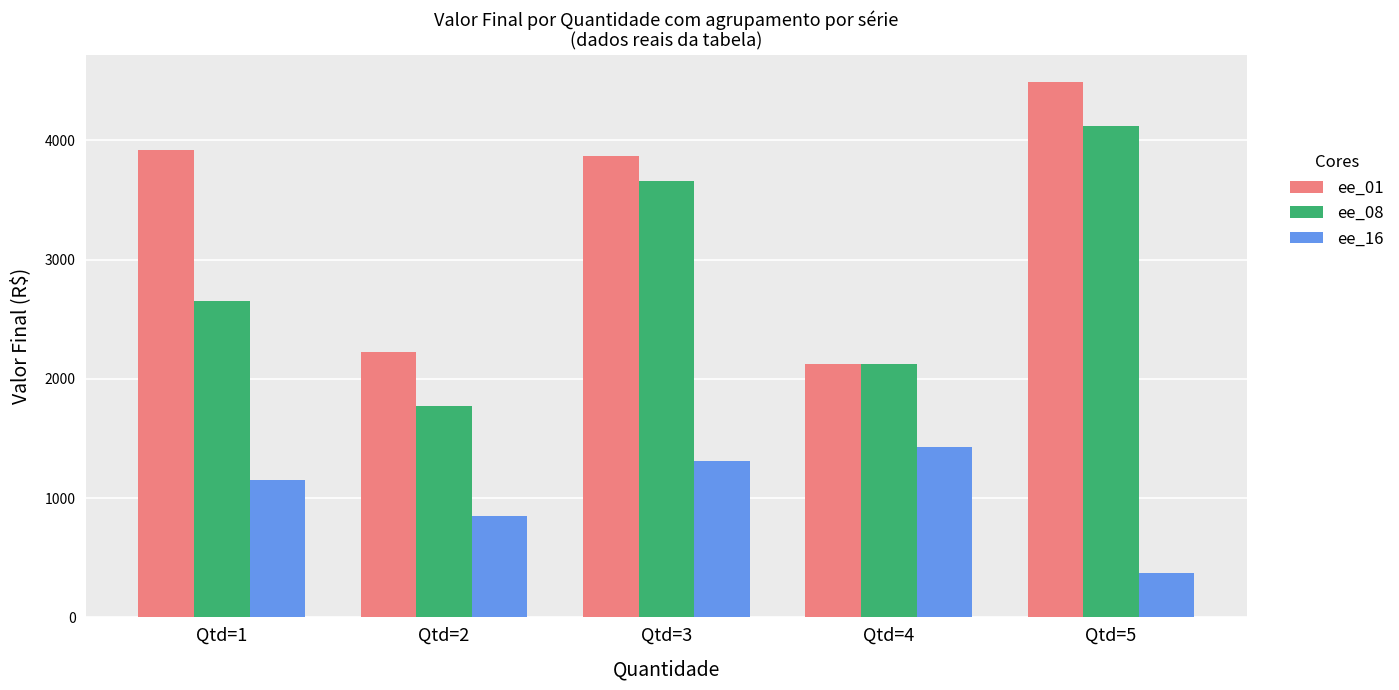

Which series changed the most between Qtd=2 and Qtd=3?

ee_08